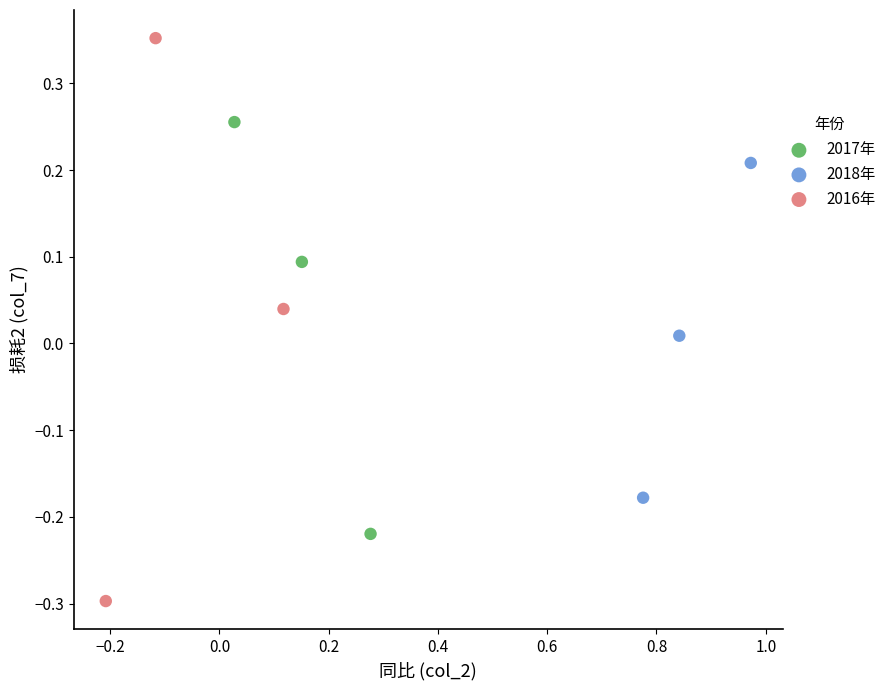

Which series contains the highest Y value?

2016年